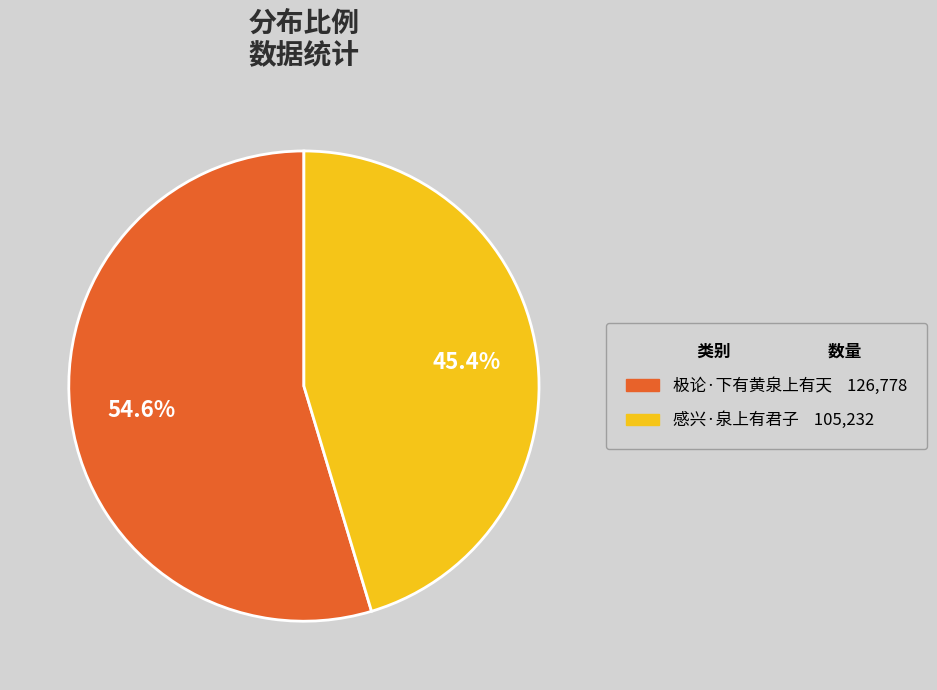

True or false: 极论·下有黄泉上有天 accounts for 55% of the total.

True